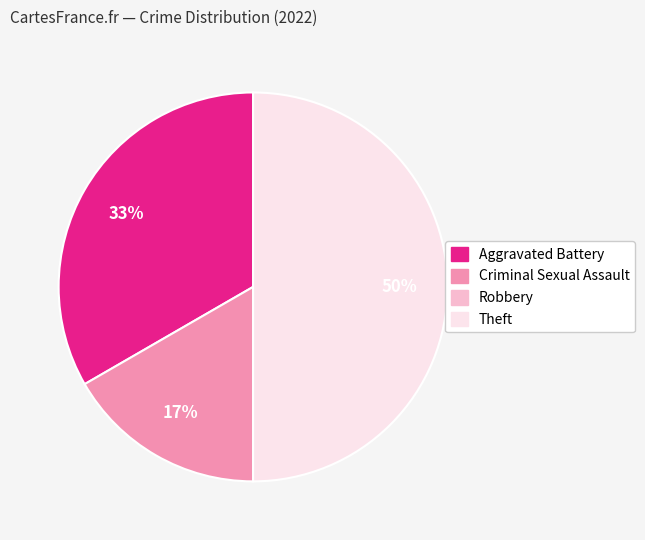

The Theft slice represents 50% of the pie. True or false?

True